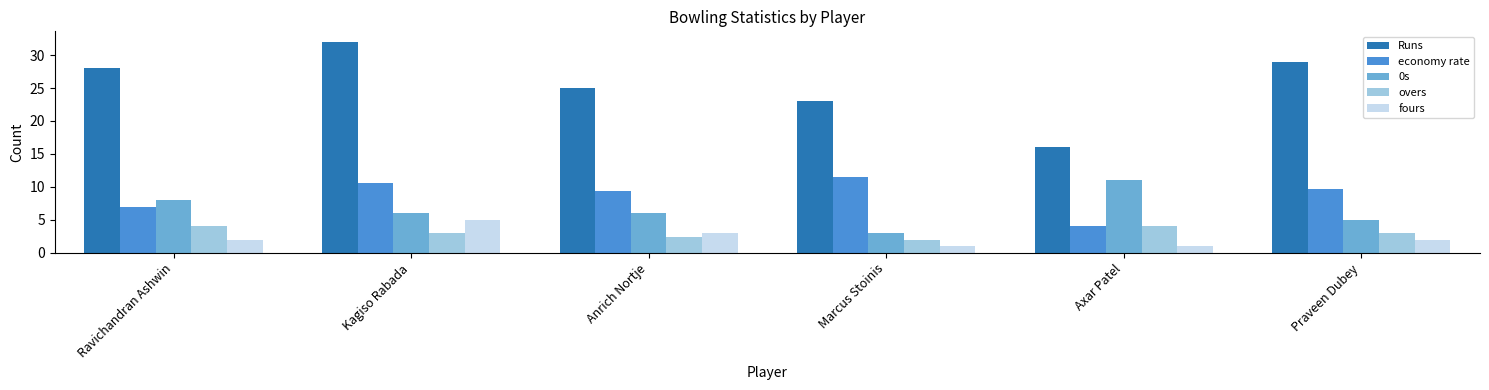

What is the label of the 6th bar from the left?

Praveen Dubey